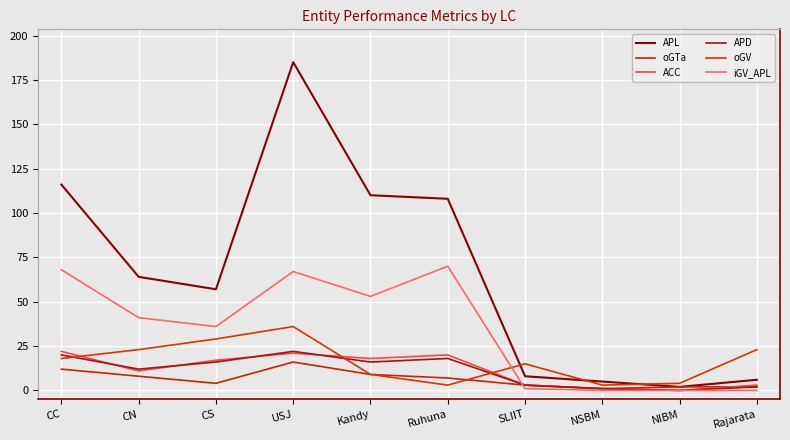

How many series are shown in this chart?

6